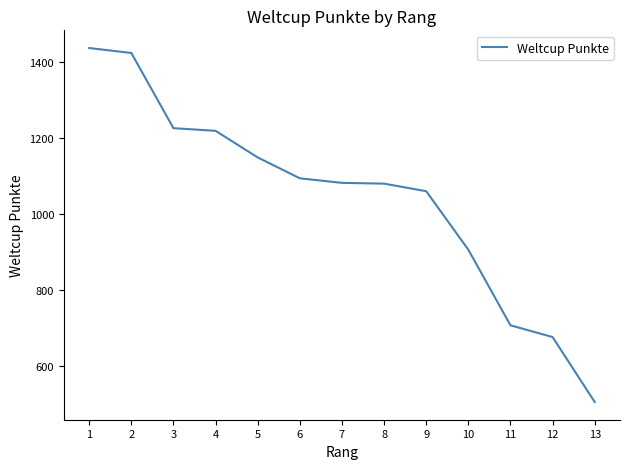

The value at 1 is 1437. True or false?

True